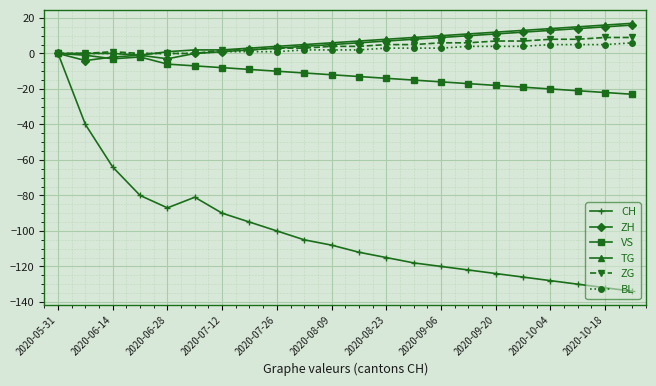

Which series has the largest range (max minus min)?

CH